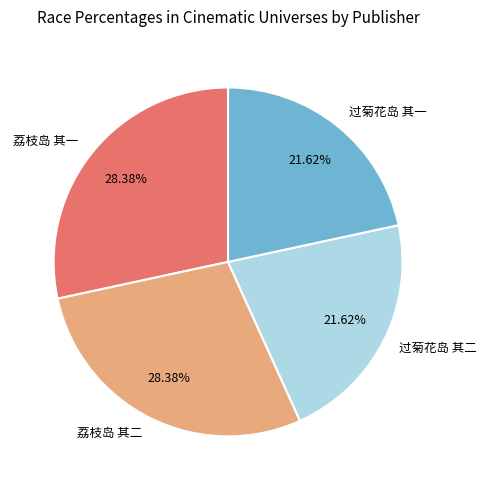

To the nearest percent, what is the difference between the 荔枝岛 其一 and 过菊花岛 其一 slice percentages?

7%